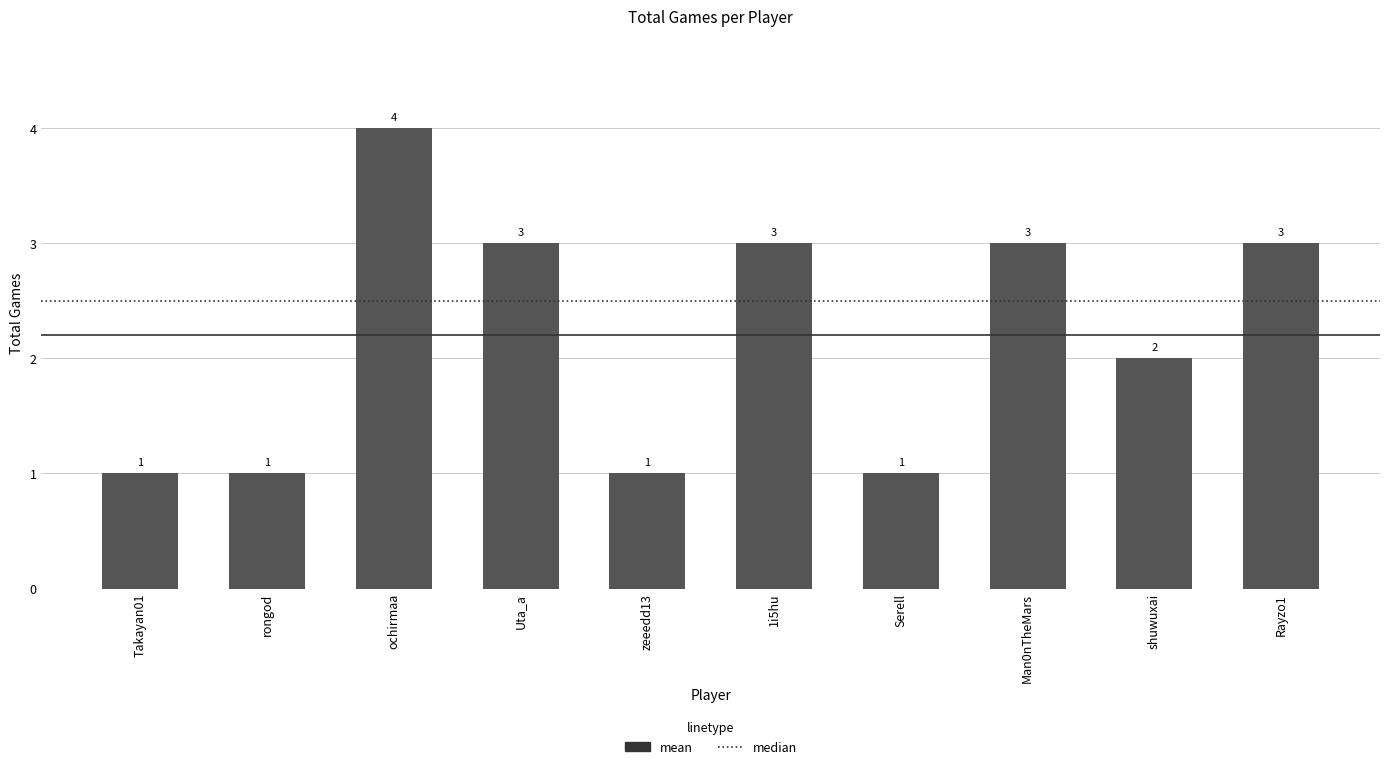

Reading right to left, what are all the values shown in this chart?

Rayzo1=3	shuwuxai=2	Man0nTheMars=3	Serell=1	1i5hu=3	zeeedd13=1	Uta_a=3	ochirmaa=4	rongod=1	Takayan01=1